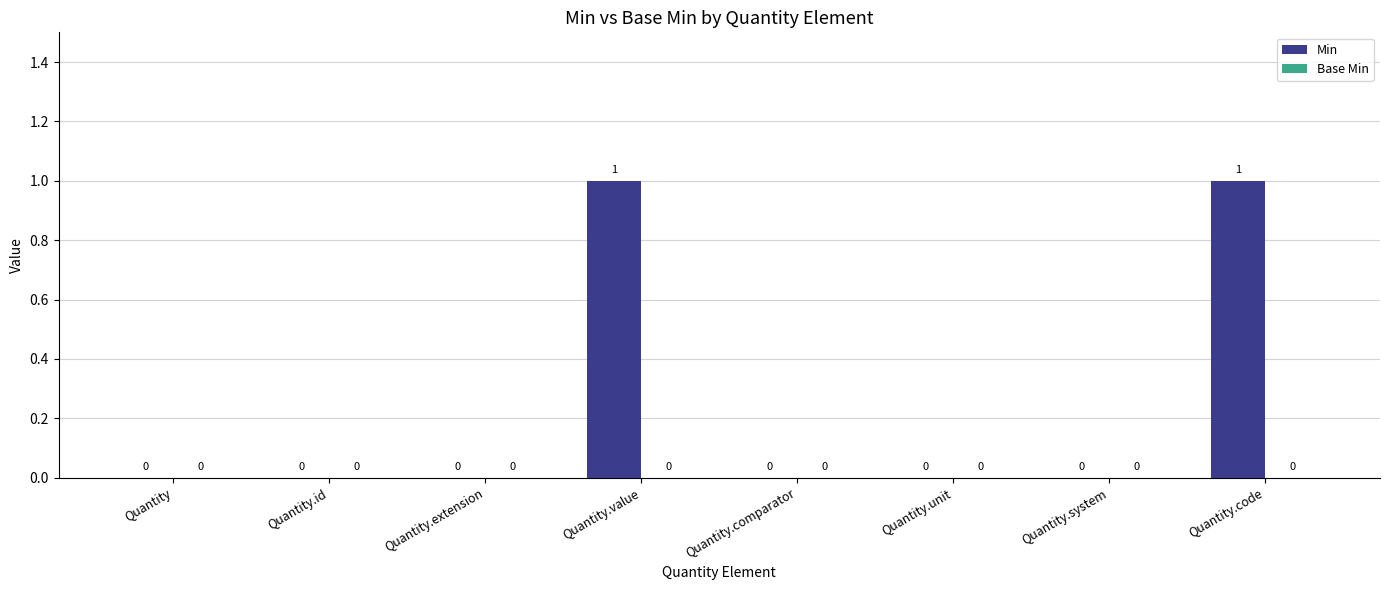

True or false: the data shows 1 at Quantity.

False